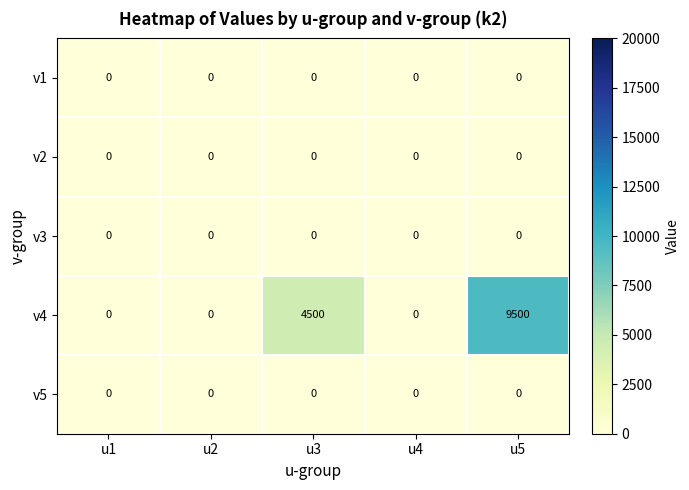

Which label corresponds to the largest value in the chart?

u5